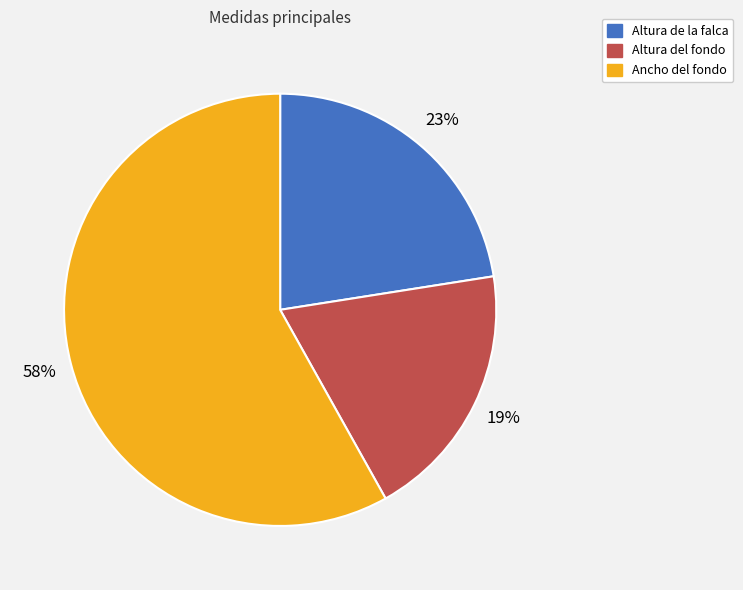

To the nearest percent, what portion does Altura del fondo represent?

19%